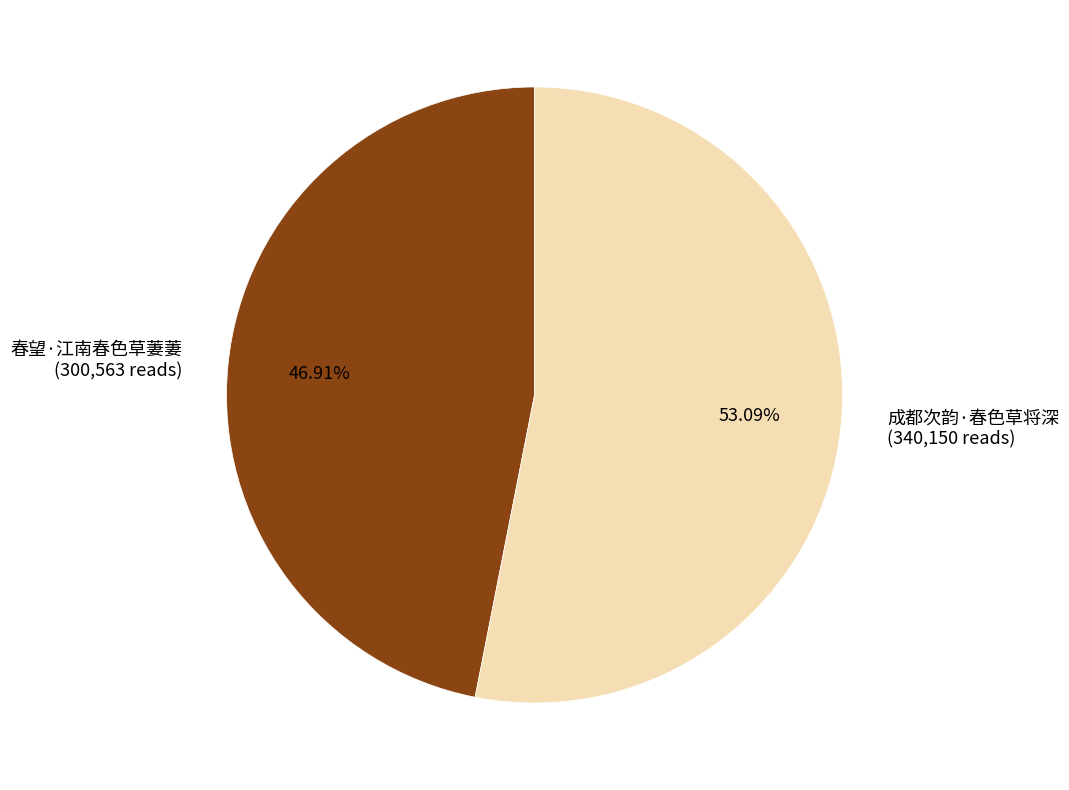

What is the ratio of the value at 春望·江南春色草萋萋 to the value at 成都次韵·春色草将深?

0.9